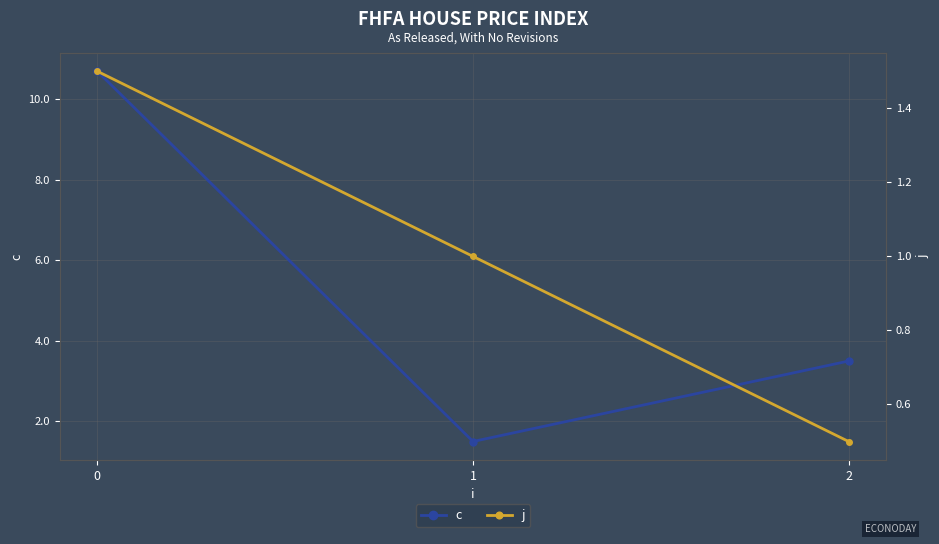

What is the difference between the highest and lowest values at 2?

3.0